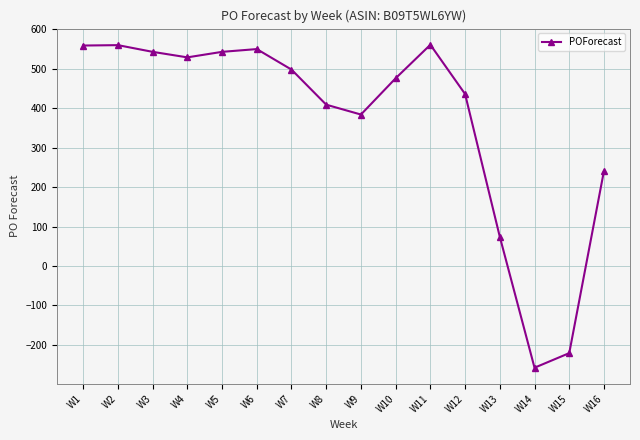

At which category does the chart reach its minimum across all series?

W14